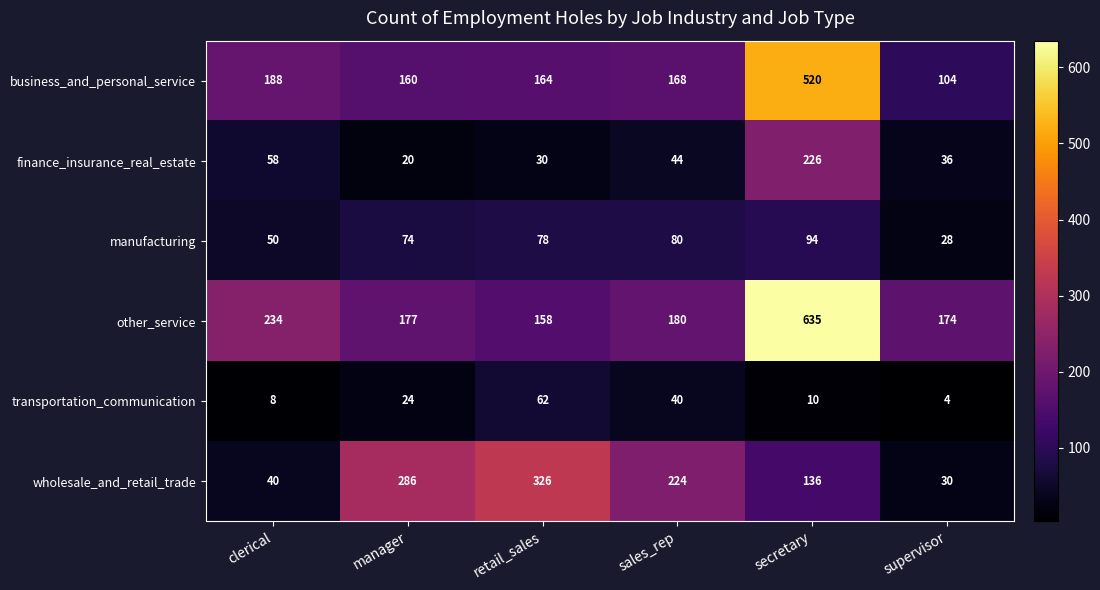

Which series has the widest spread of values?

other_service